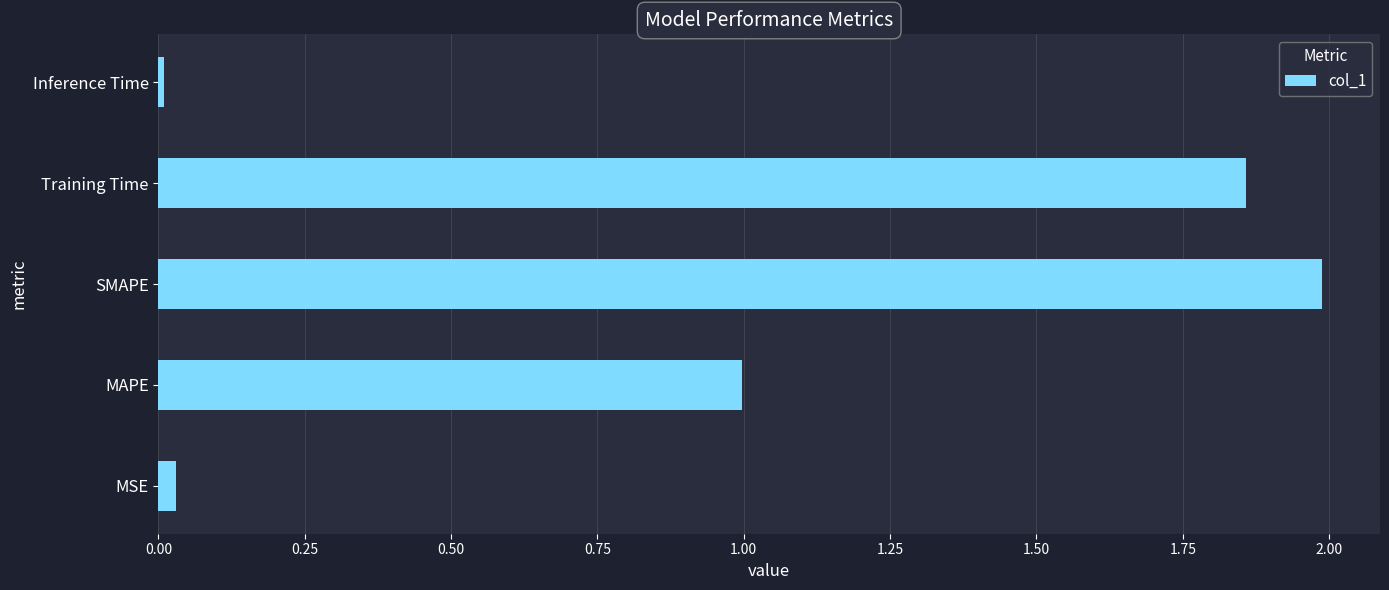

What is the greatest value displayed?

2.0